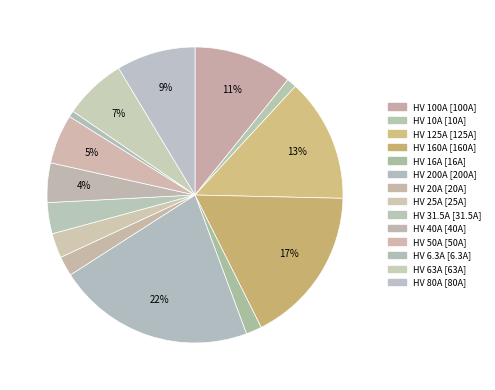

What is the smallest slice in the pie chart?

HV 6.3A